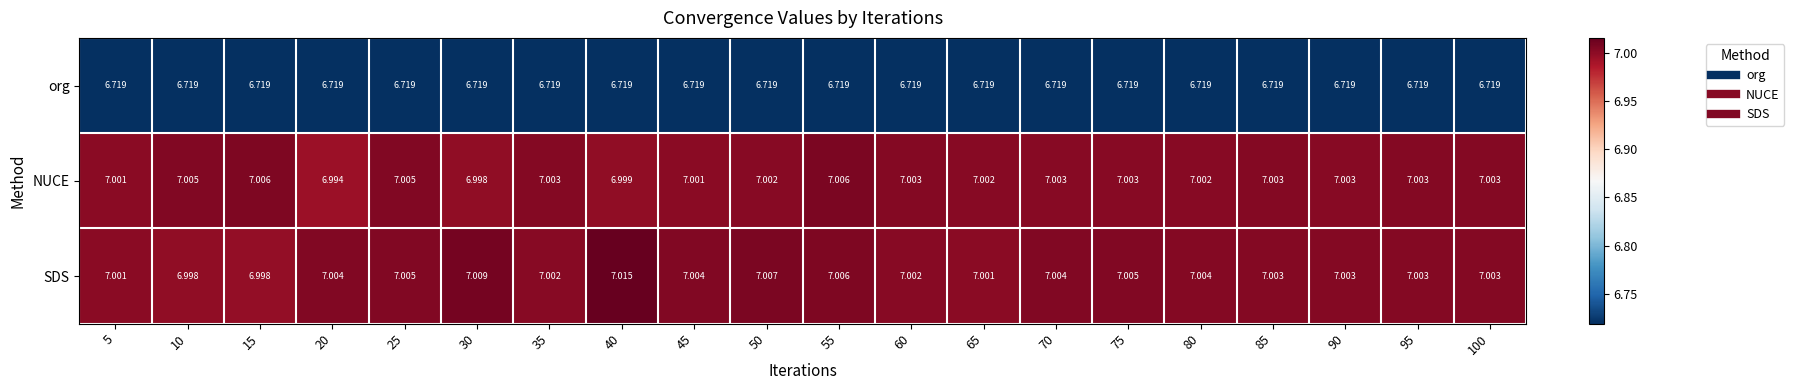

List the series in order of their peak value, highest first.

SDS, NUCE, org